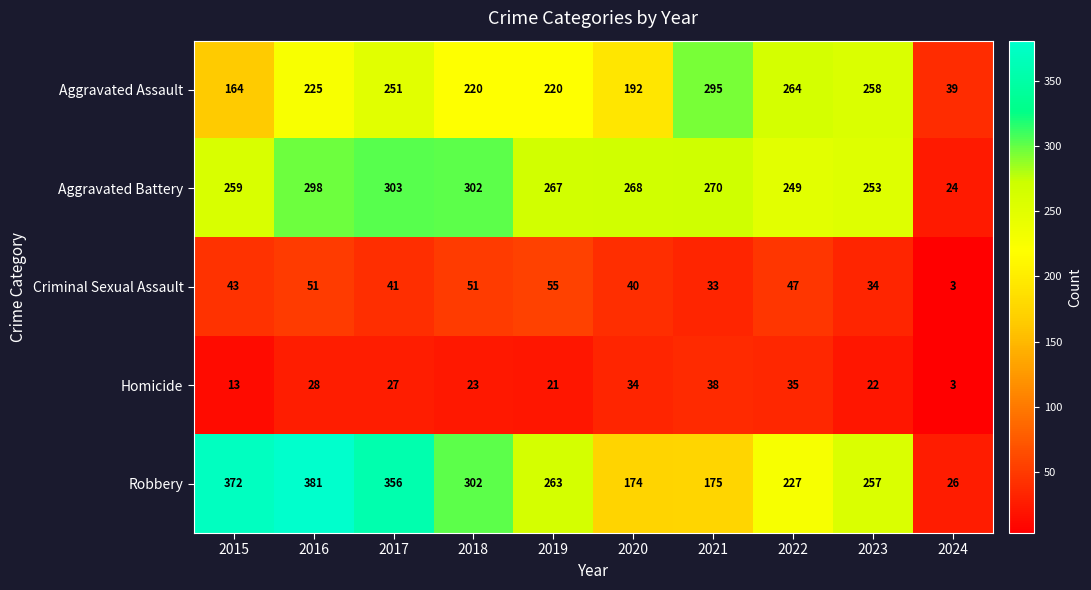

Between 2016 and 2022, which series saw the biggest shift?

Robbery